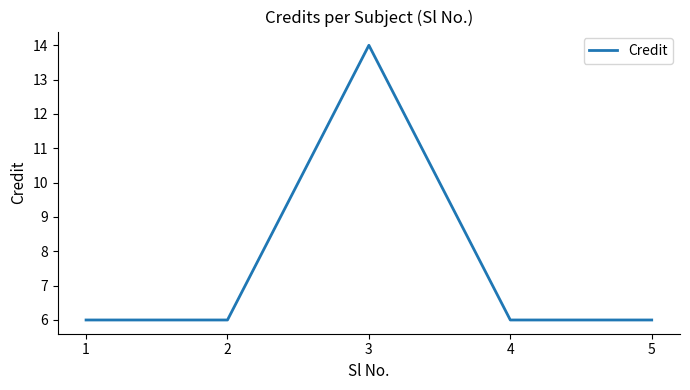

Which label corresponds to the largest value in the chart?

3